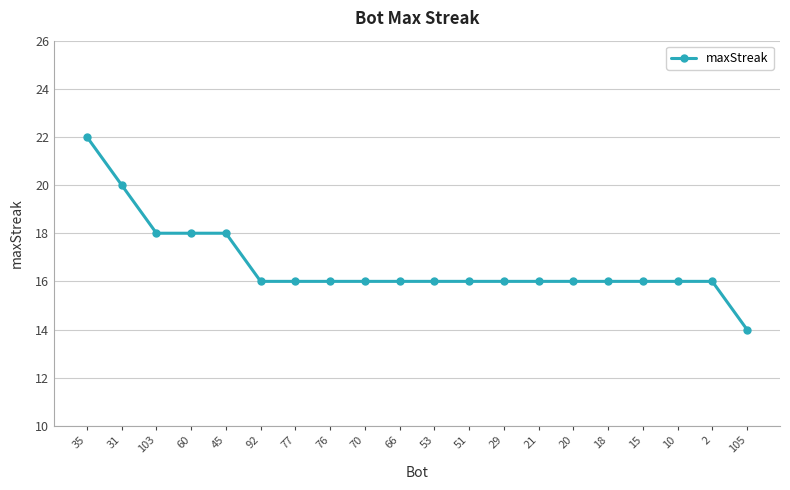

What is the ratio of the value at 51 to the value at 29?

1.0